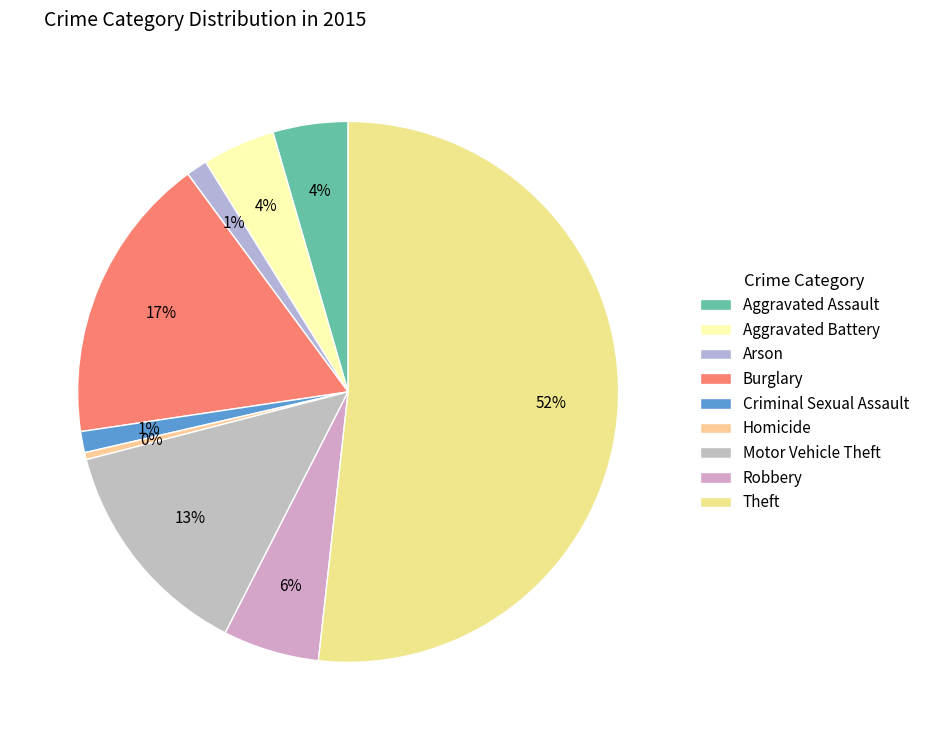

What portion of the pie excludes Theft?

48.2%